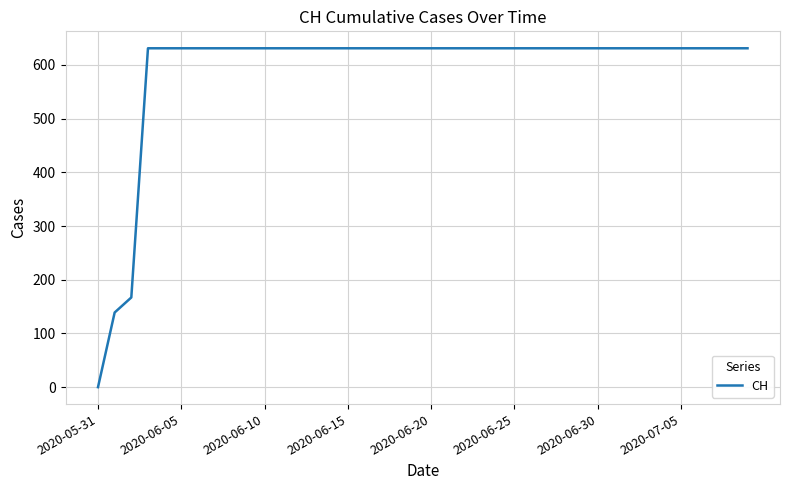

What is the difference between the maximum and minimum values?

631